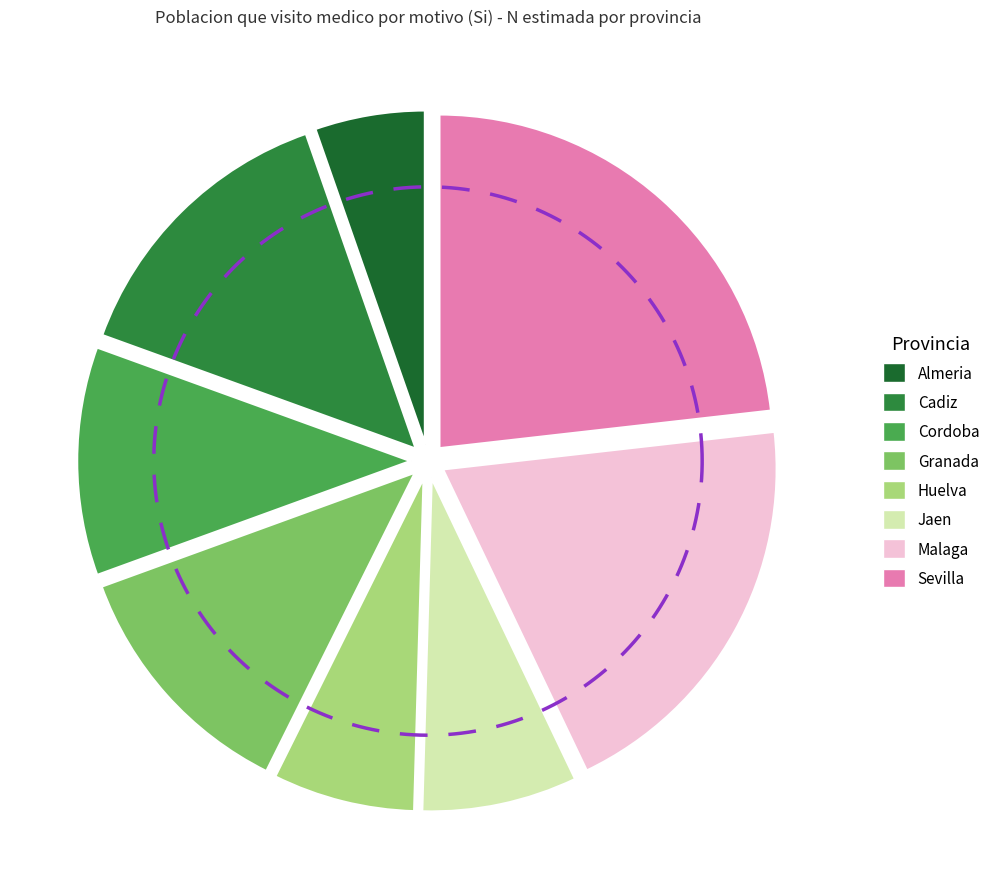

Combined, what portion of the pie is Granada and Huelva?

19.0%